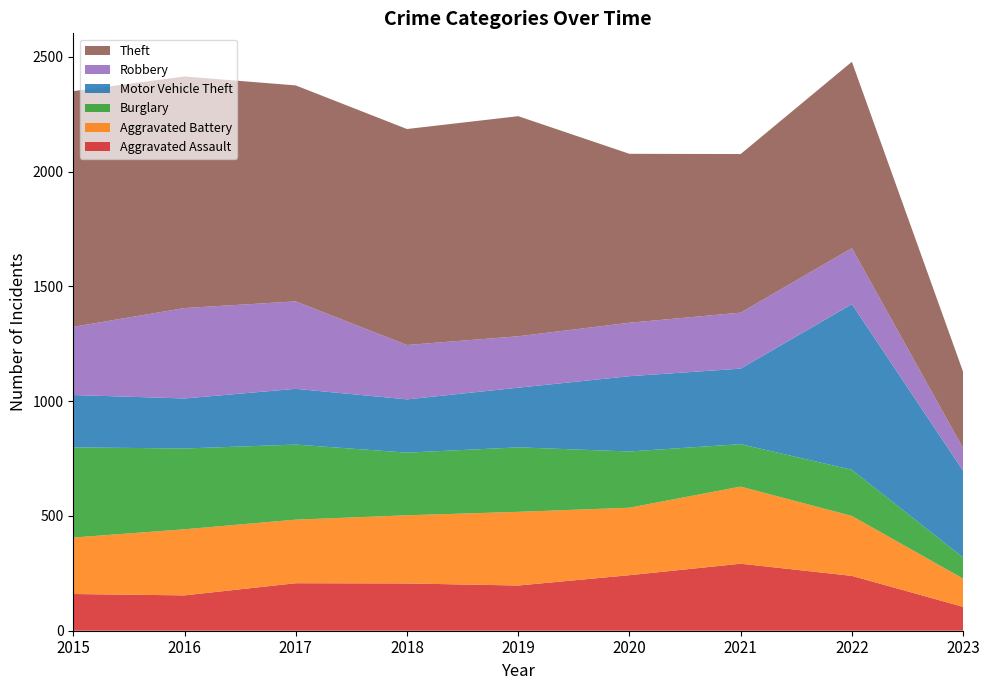

Reading right to left, what are all the values shown in this chart?

Aggravated Assault: 2023=104	2022=239	2021=292	2020=242	2019=197	2018=206	2017=207	2016=154	2015=160
Aggravated Battery: 2023=123	2022=261	2021=336	2020=294	2019=321	2018=297	2017=277	2016=288	2015=246
Burglary: 2023=92	2022=201	2021=185	2020=245	2019=281	2018=273	2017=327	2016=352	2015=393
Motor Vehicle Theft: 2023=378	2022=722	2021=329	2020=328	2019=260	2018=232	2017=243	2016=218	2015=228
Robbery: 2023=98	2022=244	2021=244	2020=233	2019=224	2018=237	2017=381	2016=394	2015=297
Theft: 2023=333	2022=812	2021=691	2020=736	2019=959	2018=941	2017=941	2016=1009	2015=1027